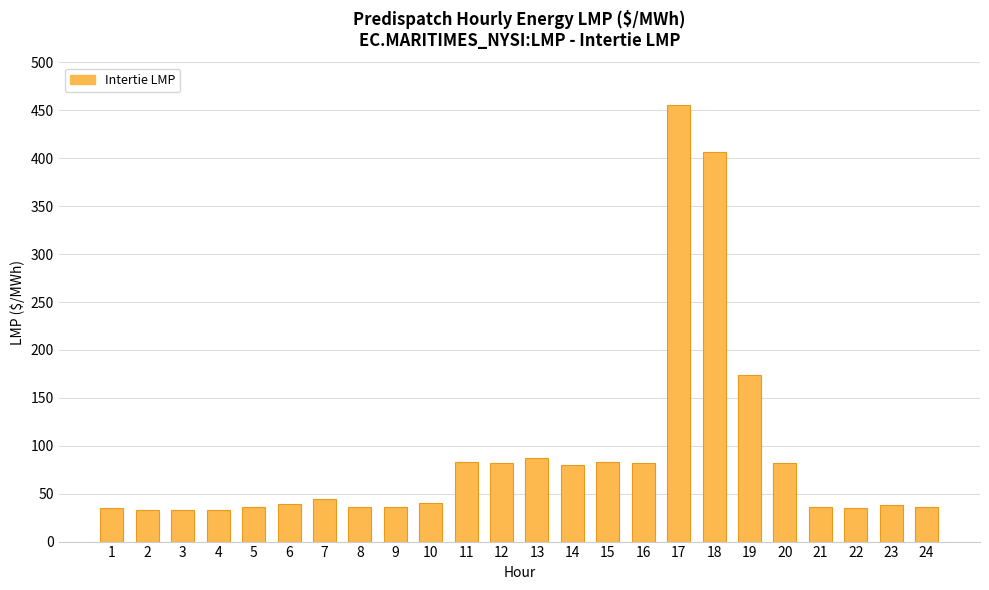

Read the value at 18.

406.3